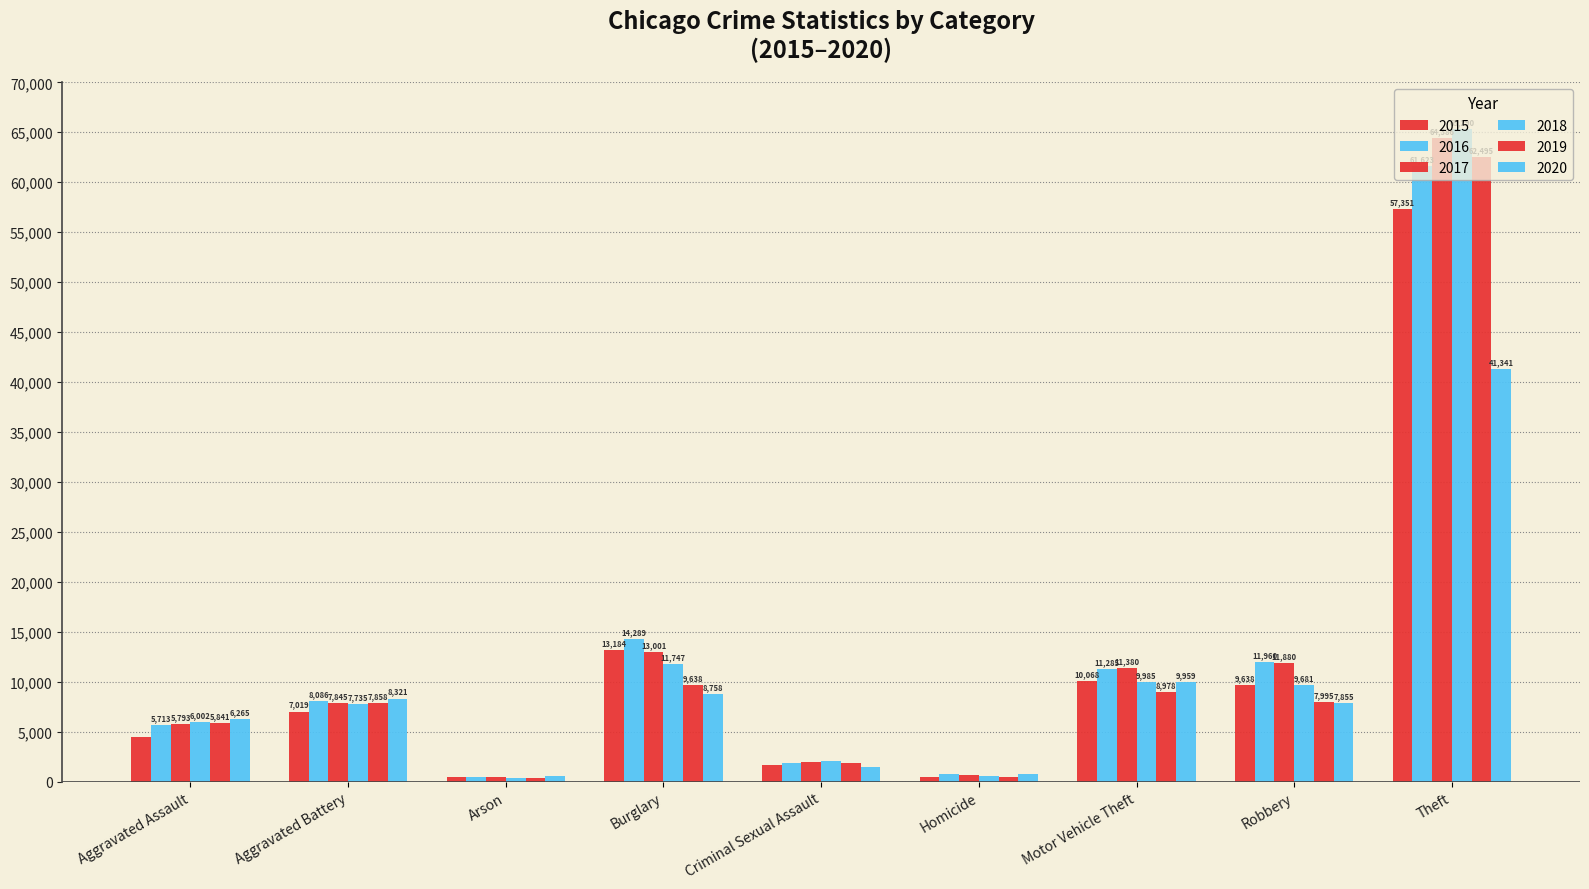

Is the value of 2019 at Theft greater than the value of 2017 at Arson?

Yes